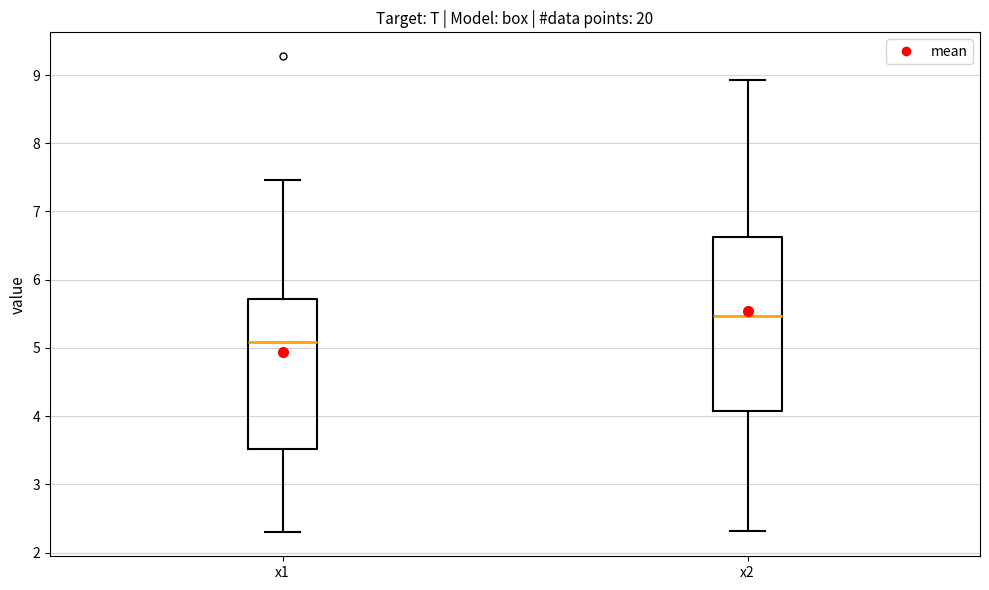

Reading left to right, transcribe this box plot: for each box, give where its median line is, the range the box spans, and where its two whiskers end, as read against the y-axis. The values are not printed on the chart, so give them approximately, as read against the axis.

x1: median 5.1, box 3.5 to 5.7, whiskers 2.3 to 7.5
x2: median 5.5, box 4.1 to 6.6, whiskers 2.3 to 8.9